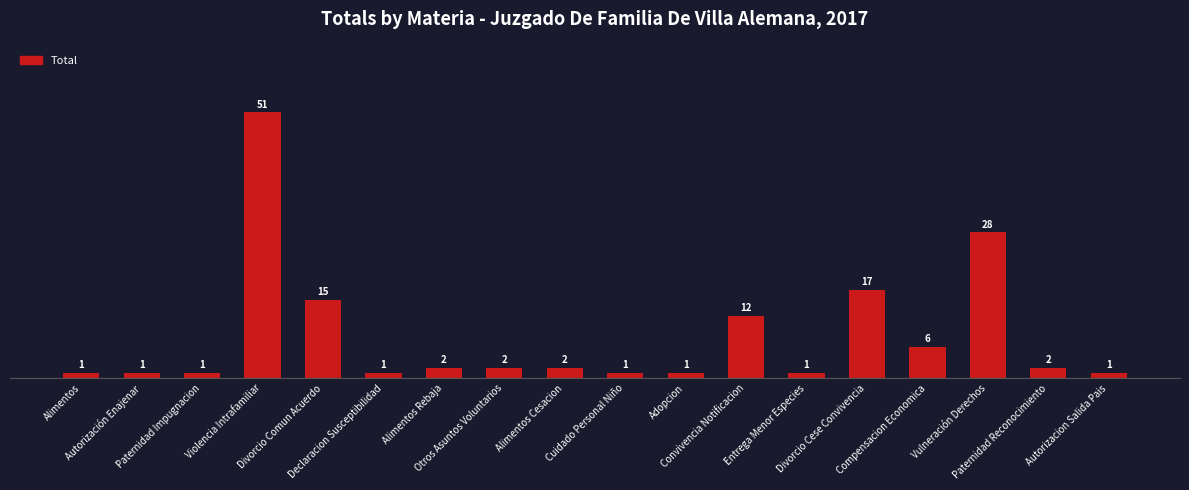

What is the difference between the values at Paternidad Impugnacion and Paternidad Reconocimiento?

1